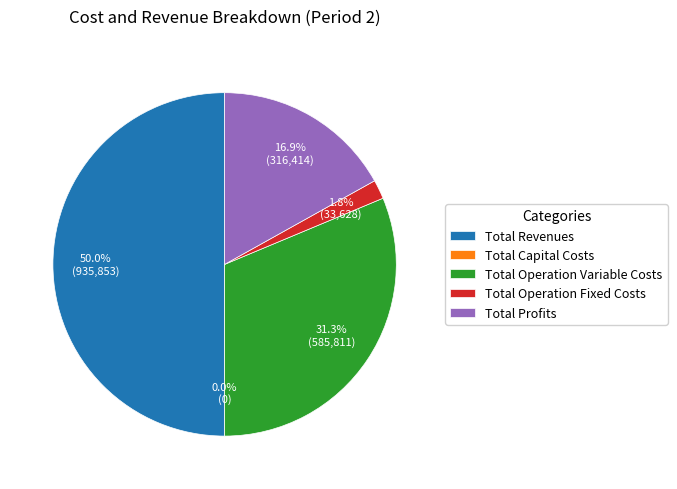

What is the ratio of the value at Total Revenues to the value at Total Profits?

3.0